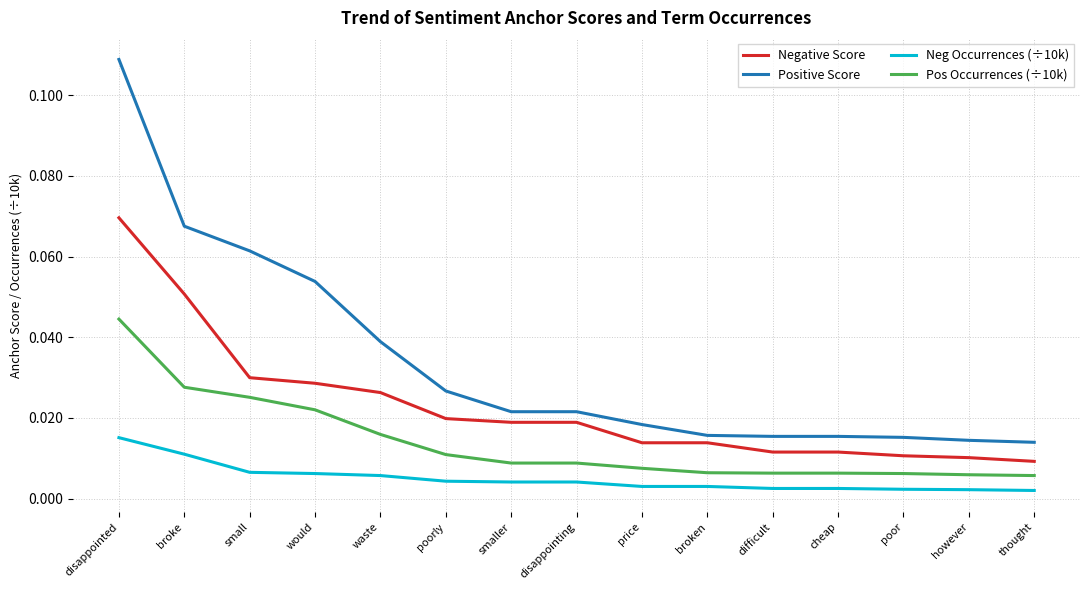

At how many categories does at least one series exceed 0?

15